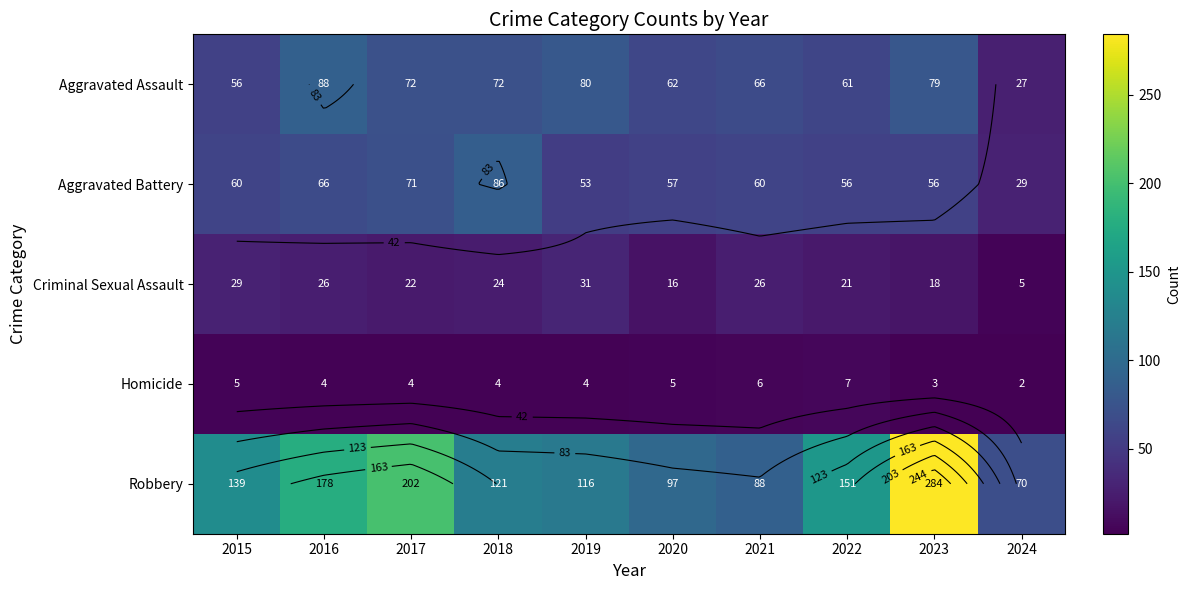

The Robbery series shows 202 at 2017. True or false?

True